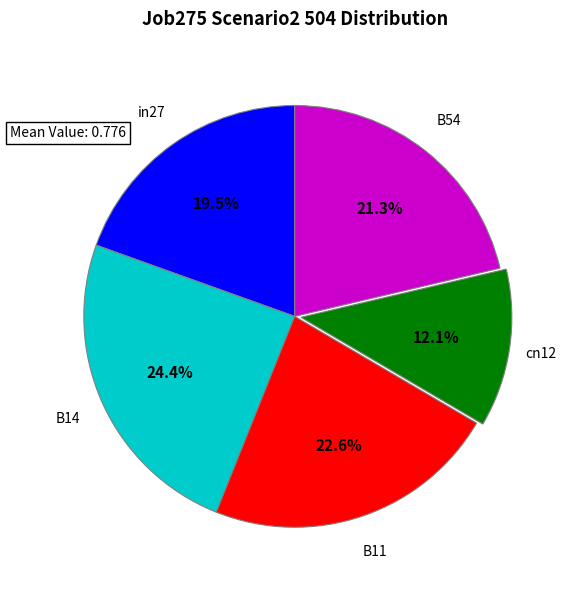

To the nearest percent, what is the difference between the largest and smallest slice percentages?

12%